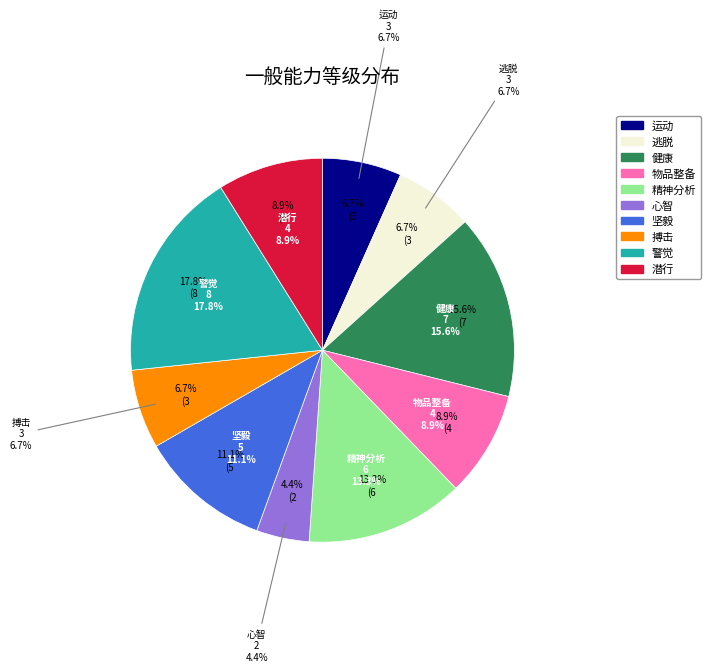

To the nearest percent, what portion does 潜行 represent?

9%